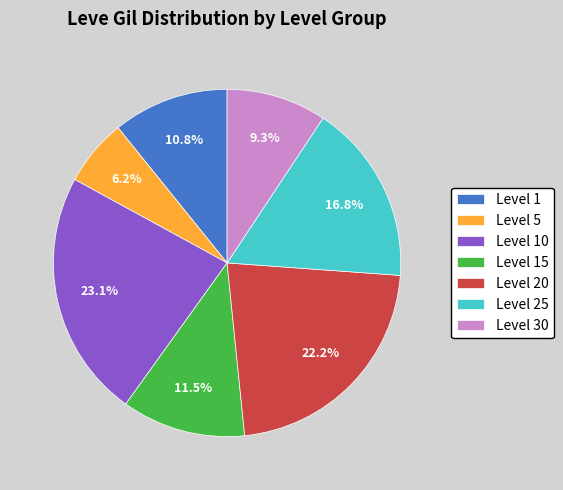

Which has a higher value, Level 30 or Level 1?

Level 1